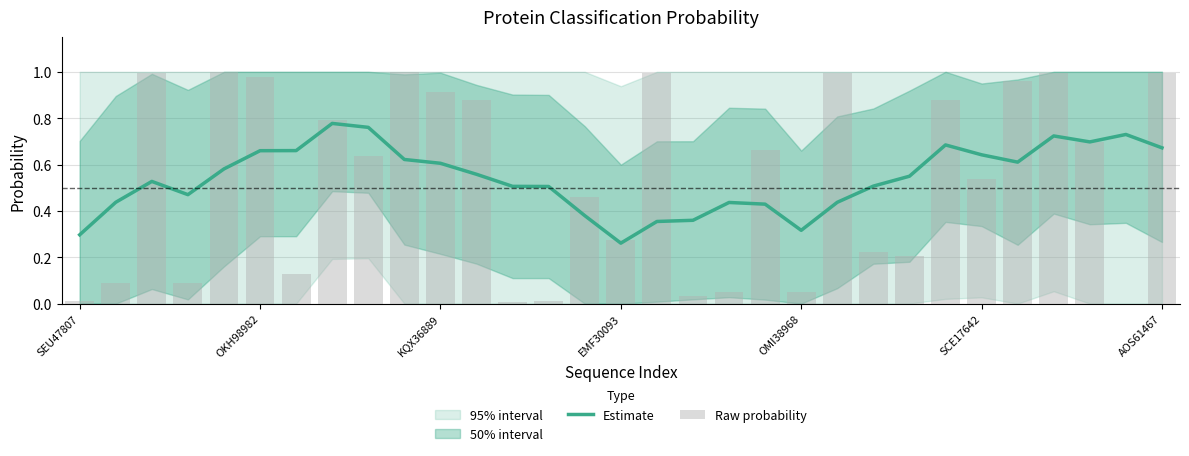

Reading left to right, list all the values displayed in this chart.

Estimate: 0.3	0.4	0.5	0.5	0.6	0.7	0.7	0.8	0.8	0.6	0.6	0.6	0.5	0.5	0.4	0.3	0.4	0.4	0.4	0.4	0.3	0.4	0.5	0.5	0.7	0.6	0.6	0.7	0.7	0.7	0.7
Raw probability: 0.0	0.1	1.0	0.1	1.0	1.0	0.1	0.8	0.6	1.0	0.9	0.9	0.0	0.0	0.5	0.3	1.0	0.0	0.0	0.7	0.0	1.0	0.2	0.2	0.9	0.5	1.0	1.0	0.7	0.0	1.0